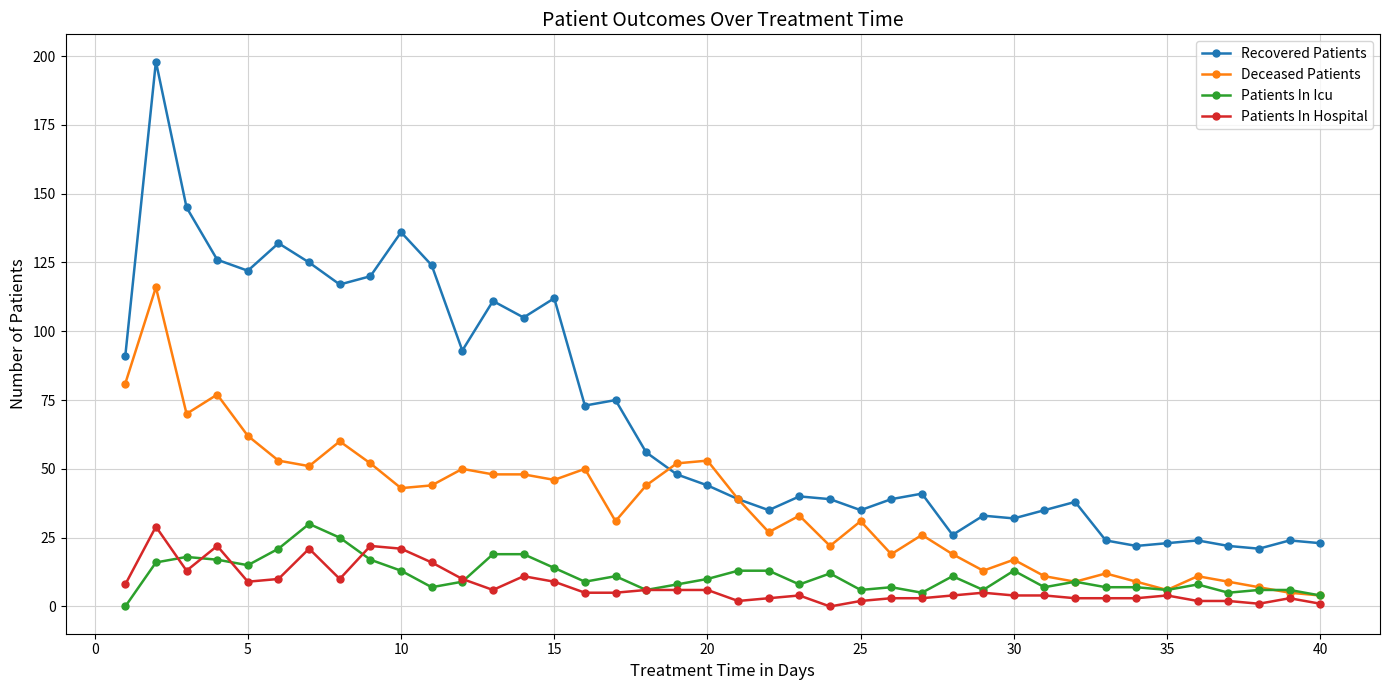

True or false: Recovered Patients has more than 2 points higher than both neighbors.

True